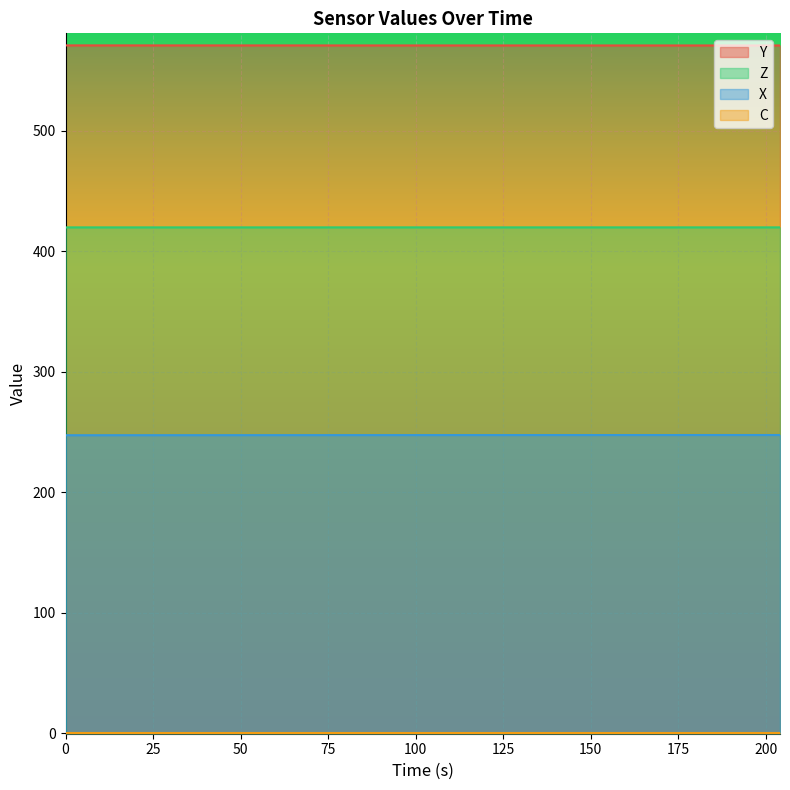

What is the maximum value shown in the chart?

570.7